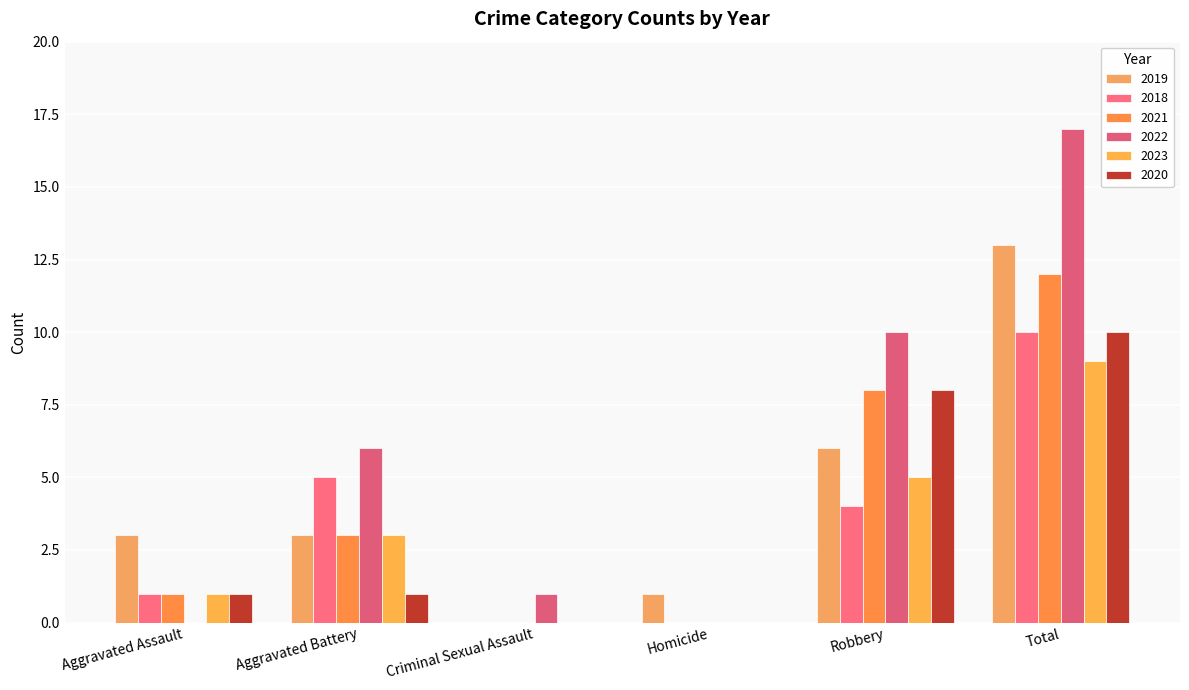

At which label does 2022 first exceed 6?

Robbery